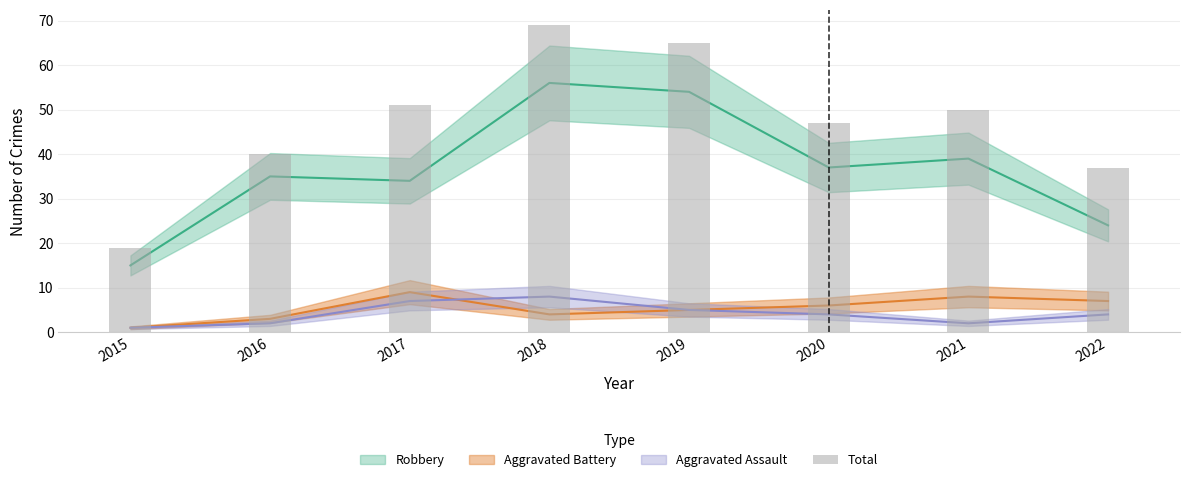

What is the difference between the maximum and second lowest values?

32